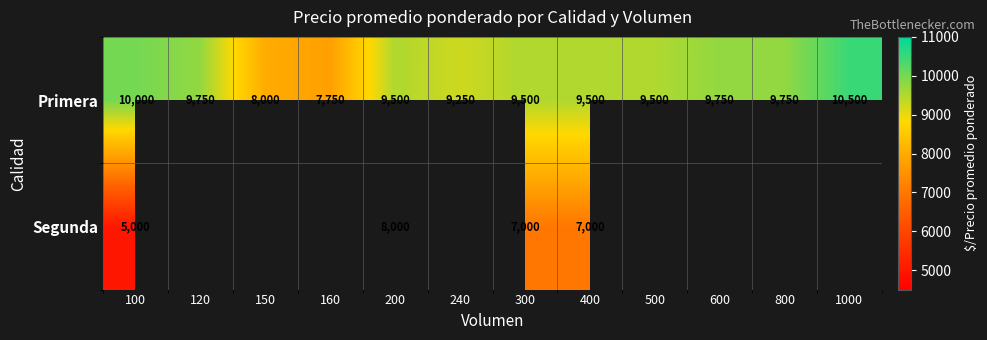

The value of Primera at 120 is 4384. True or false?

False